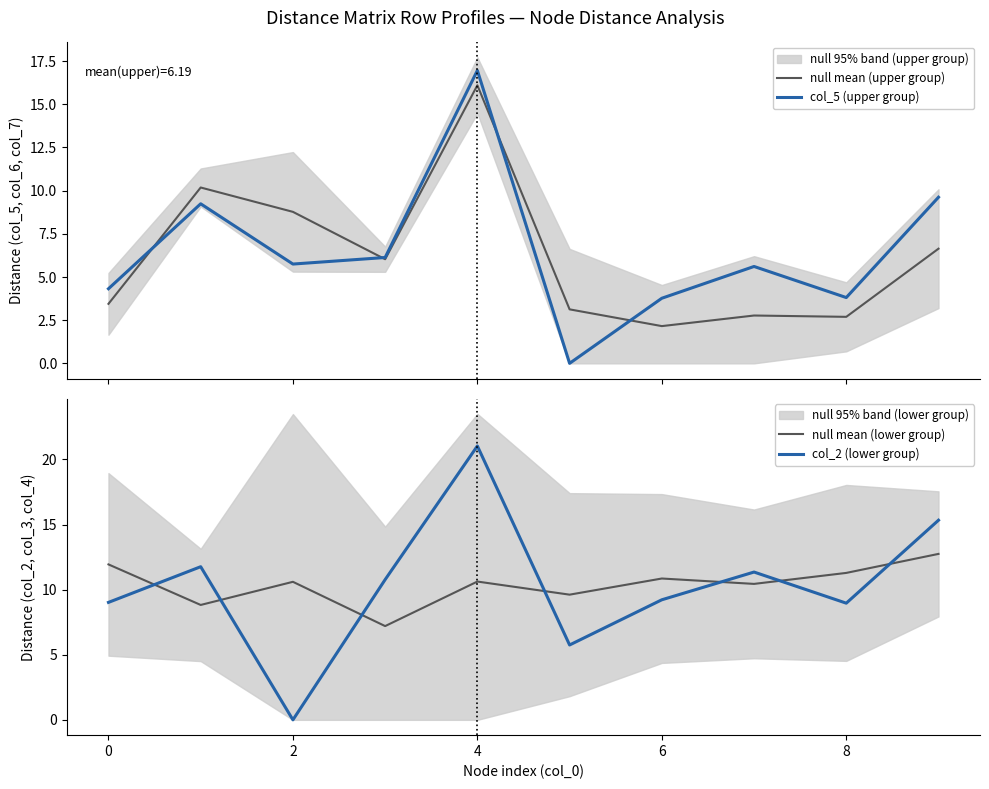

What is the maximum value for col_5 (upper group)?

17.0